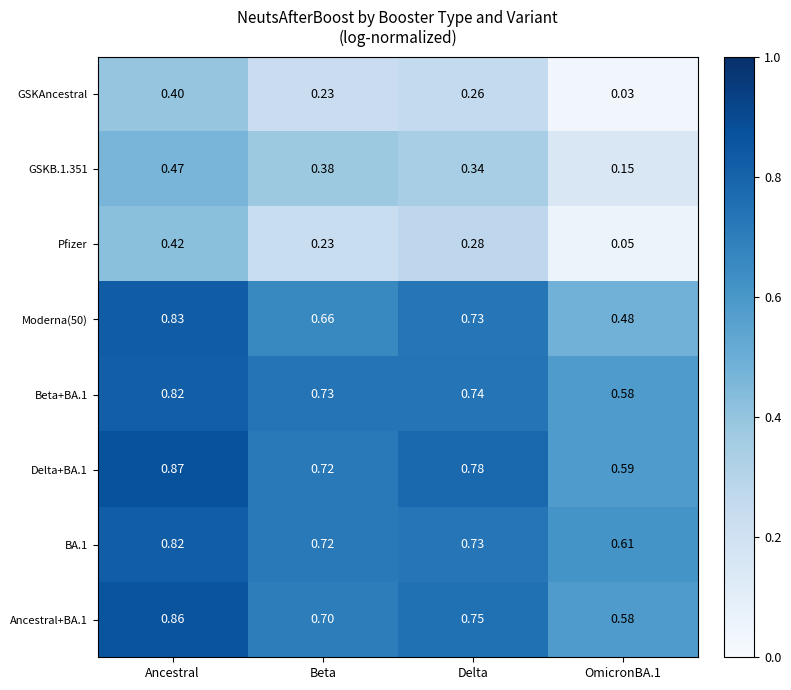

At which category is the sum across all series the highest?

Ancestral